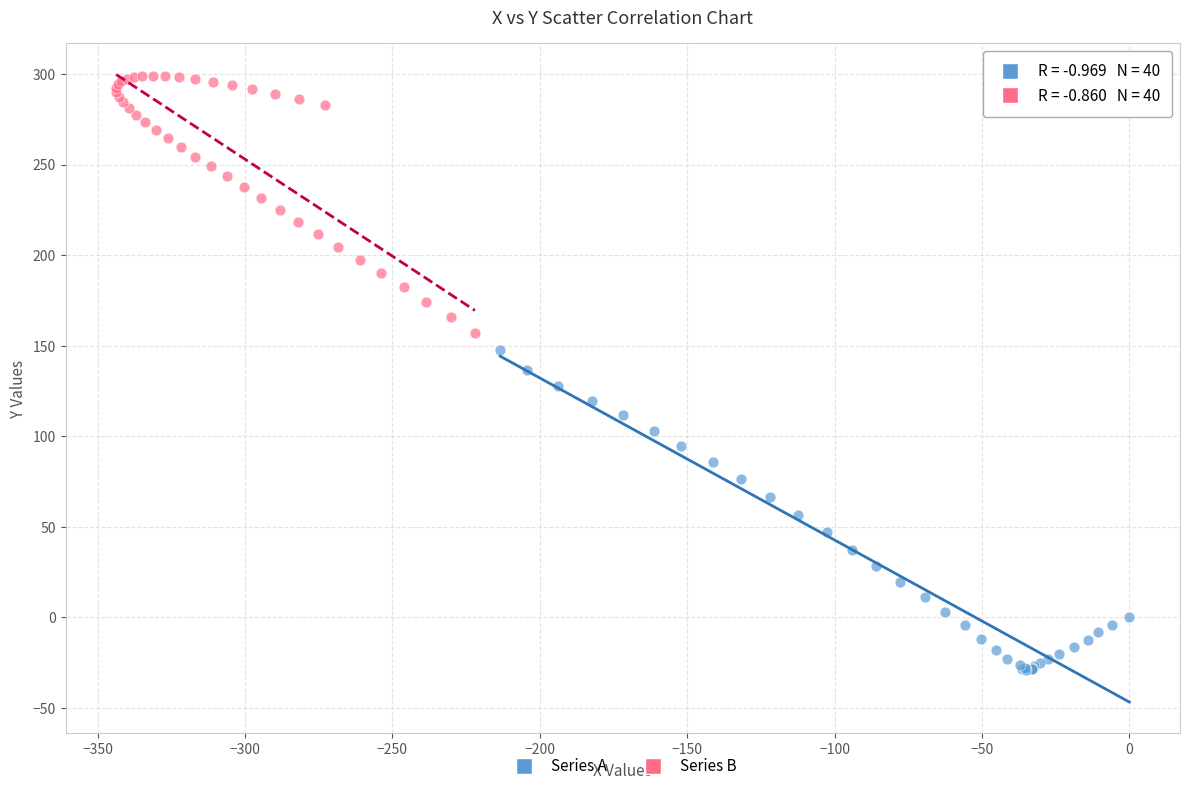

What are all the series names shown in the legend?

Series A, Series B